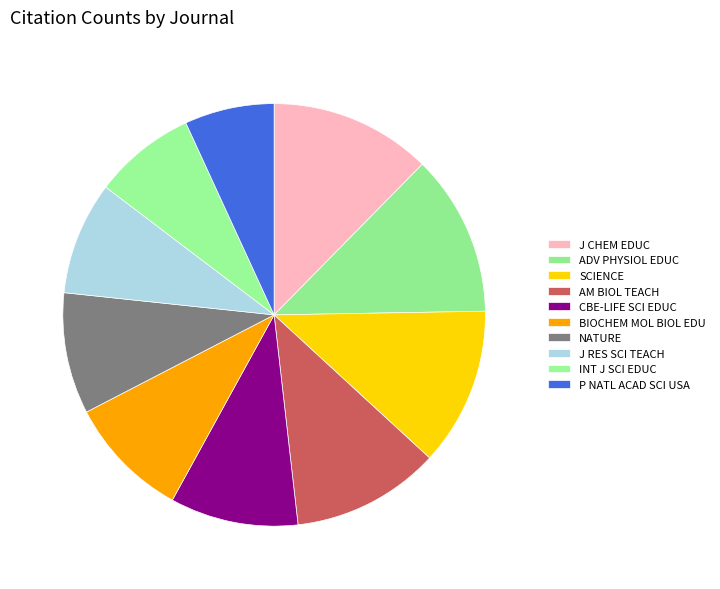

To the nearest percent, what is the combined percentage of ADV PHYSIOL EDUC and NATURE?

22%